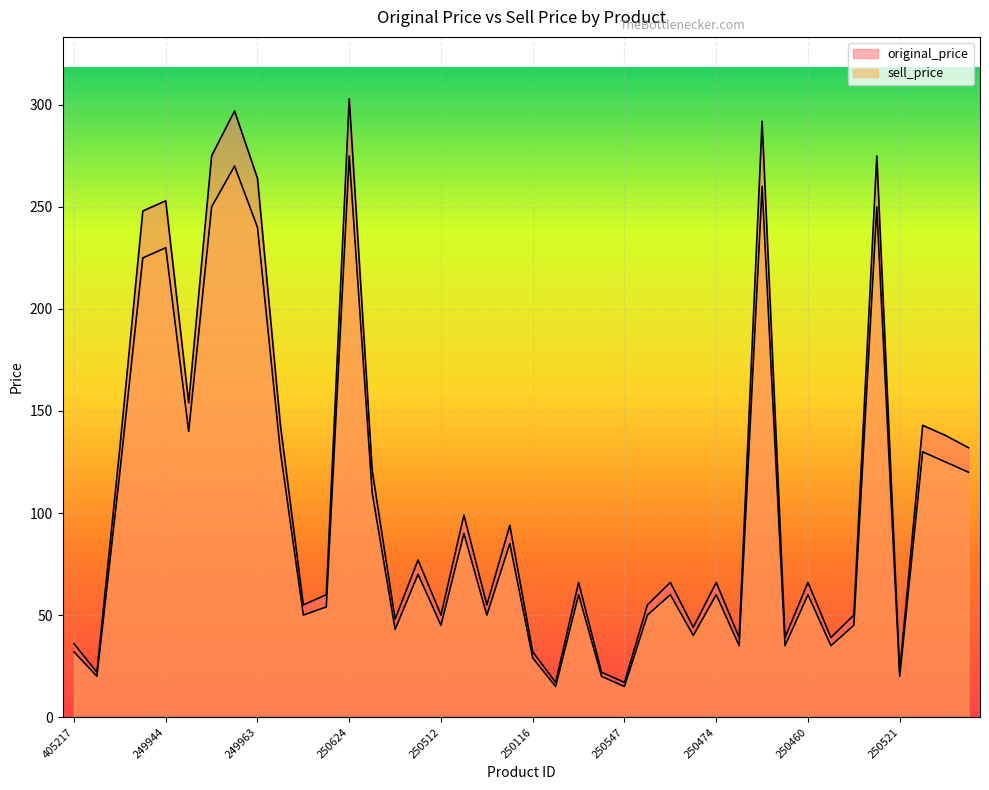

How many lines are shown in the chart?

2